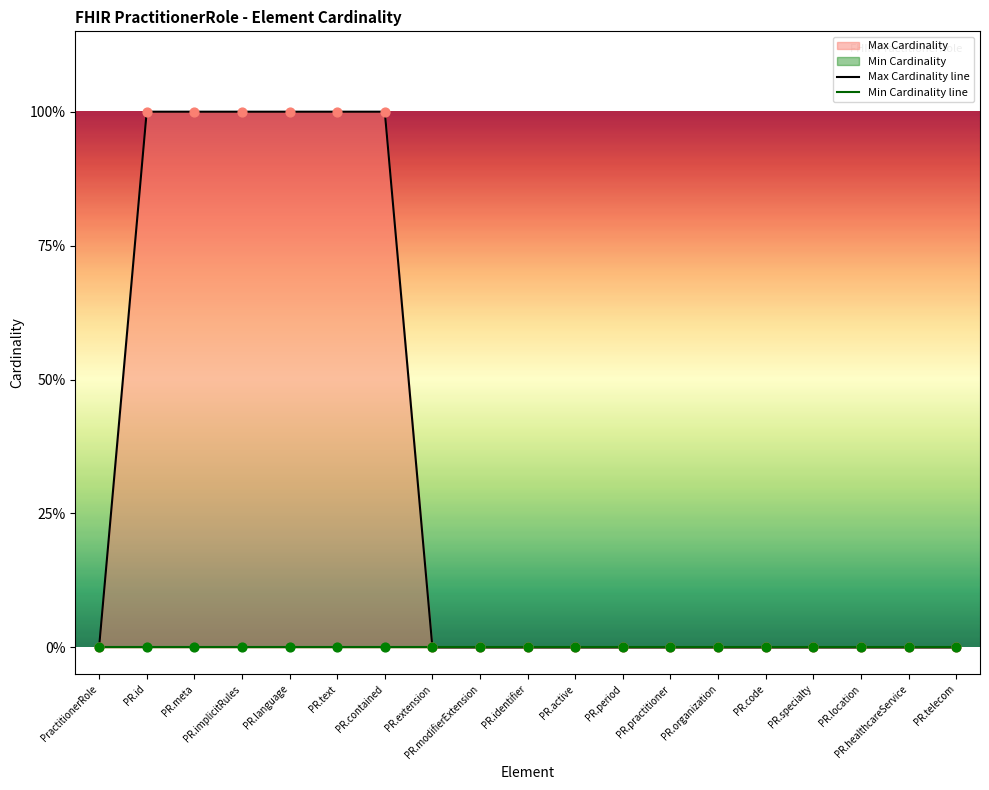

Which series has the largest Y range (max minus min)?

Max Cardinality line